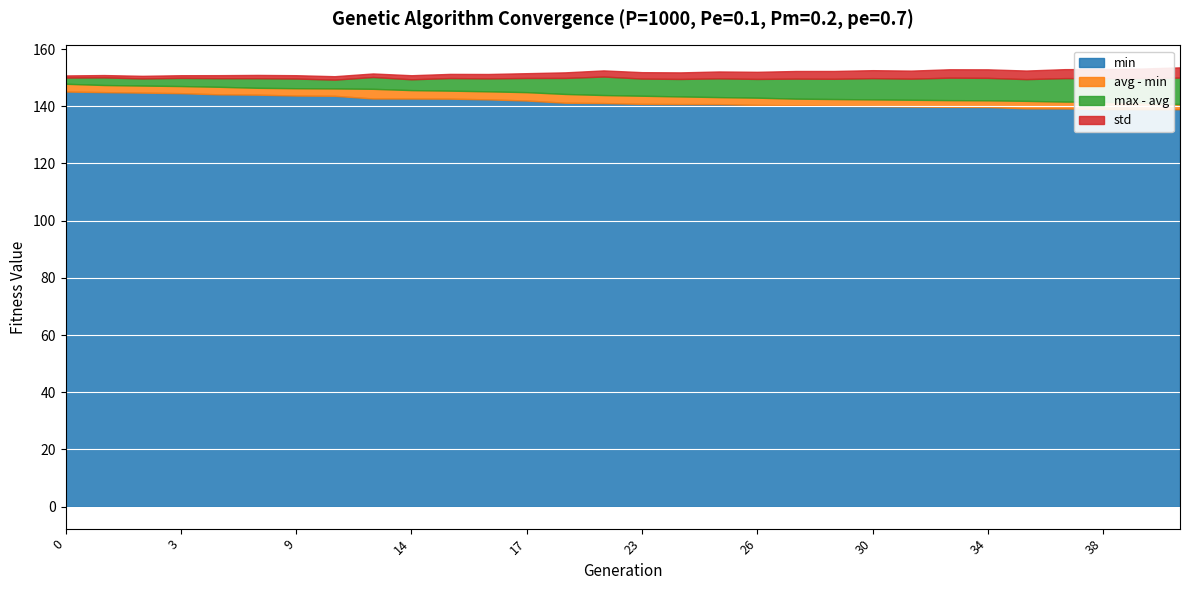

Count the number of data series in this chart.

4